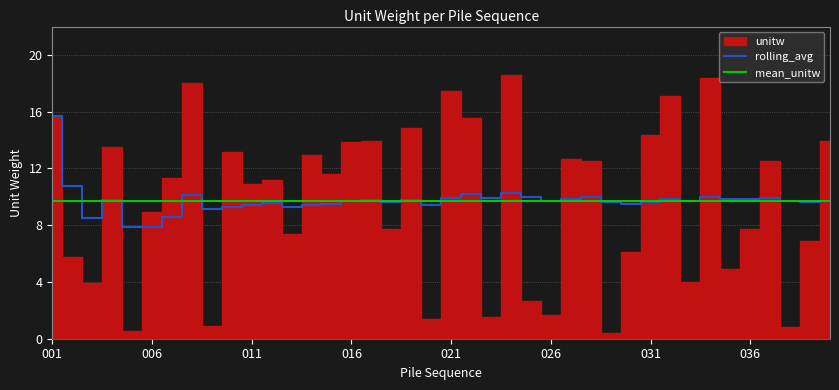

What is the minimum value for rolling_avg?

7.9